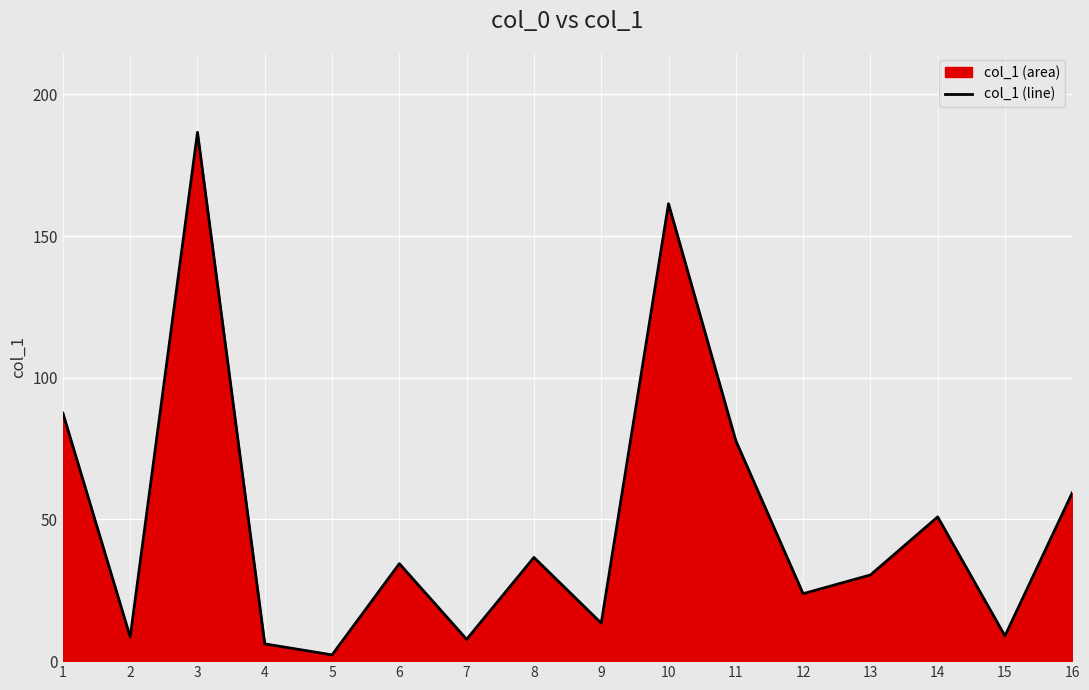

What is the ratio of the value at 5 to the value at 2?

0.3